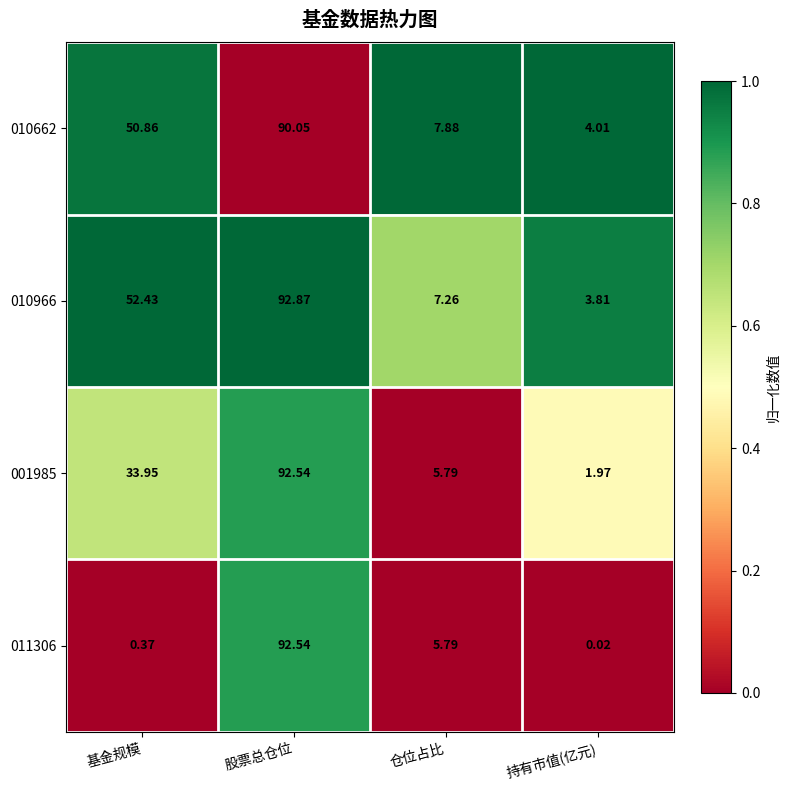

Is the value of 010662 at 基金规模 greater than the value of 011306 at 基金规模?

Yes